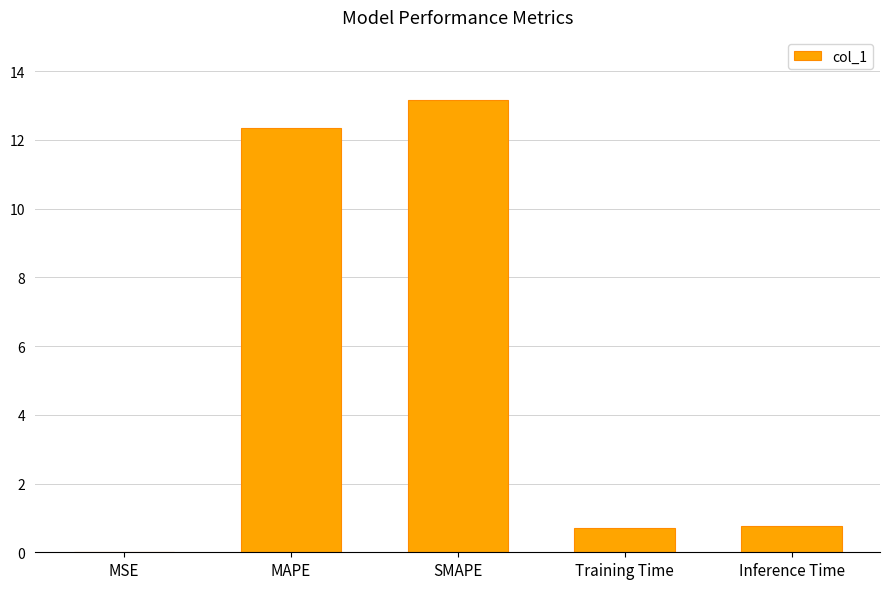

What is the maximum value shown in the chart?

13.2